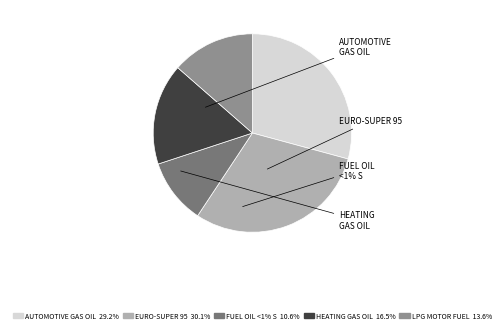

Does any single category account for the majority?

No